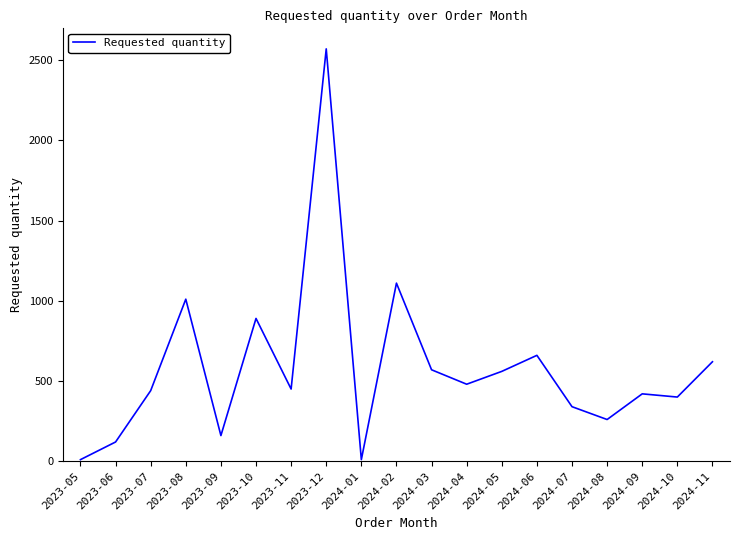

What is the greatest value displayed?

2570